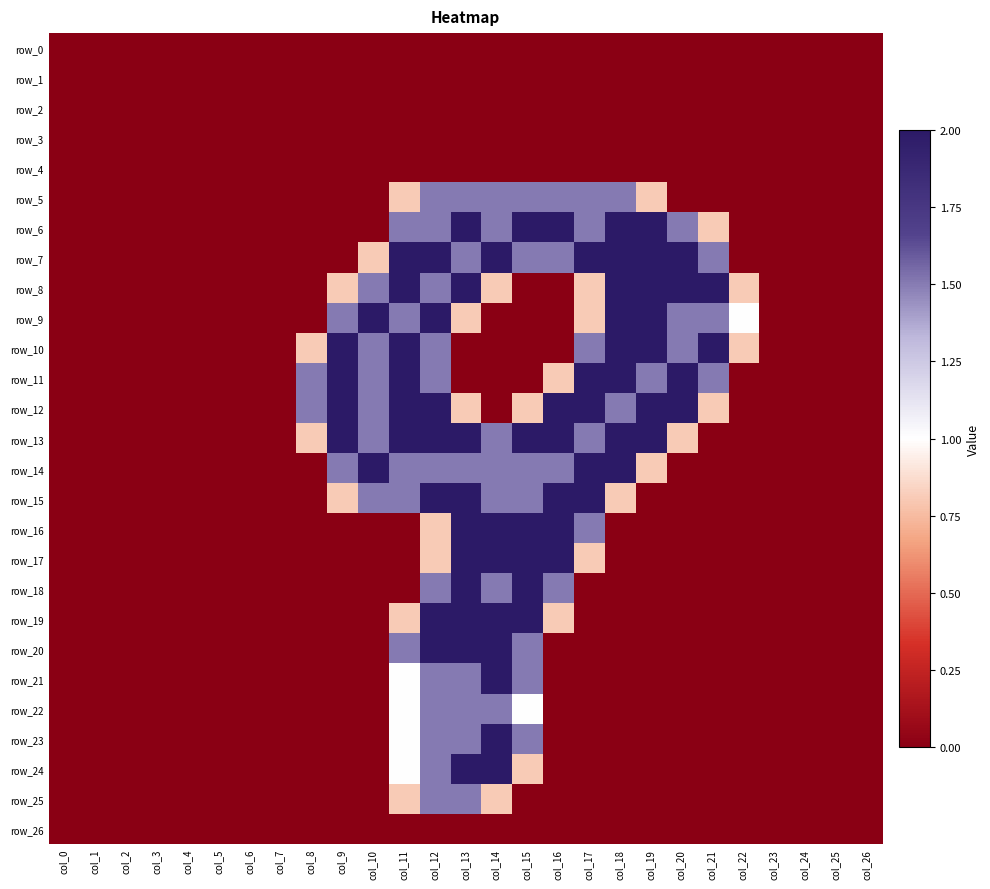

Which series has the largest total across all categories?

row_13